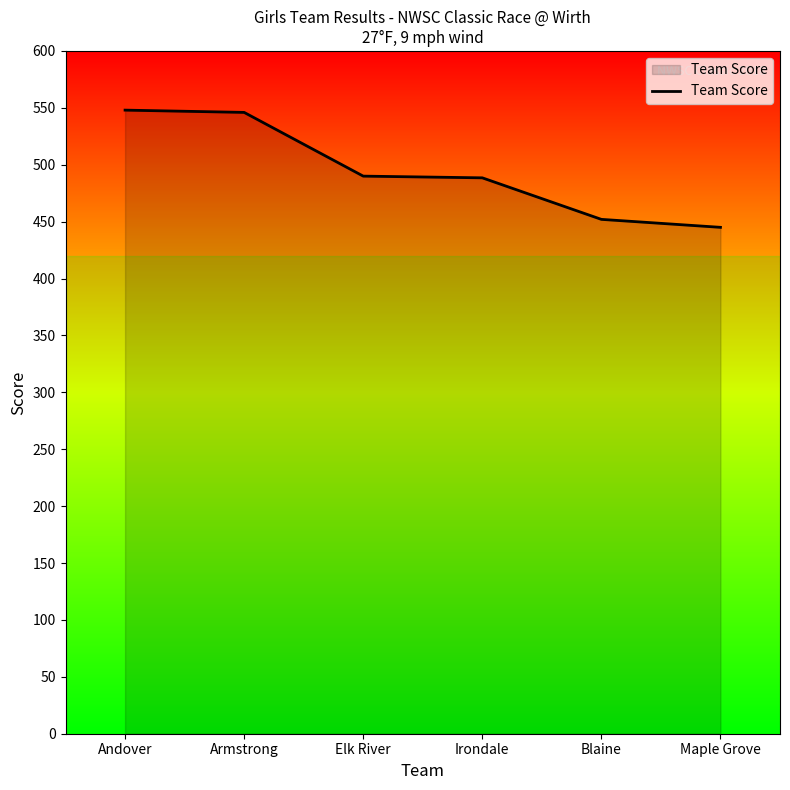

How many lines are shown in the chart?

1